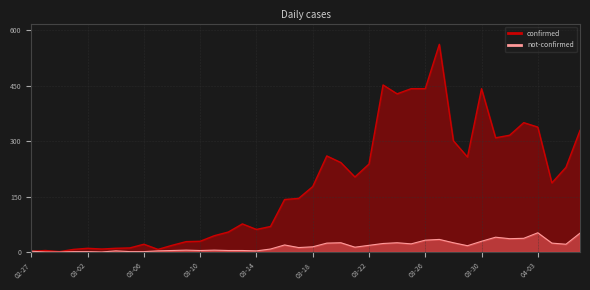

Where is confirmed nearest to the value 281?

2020-03-28